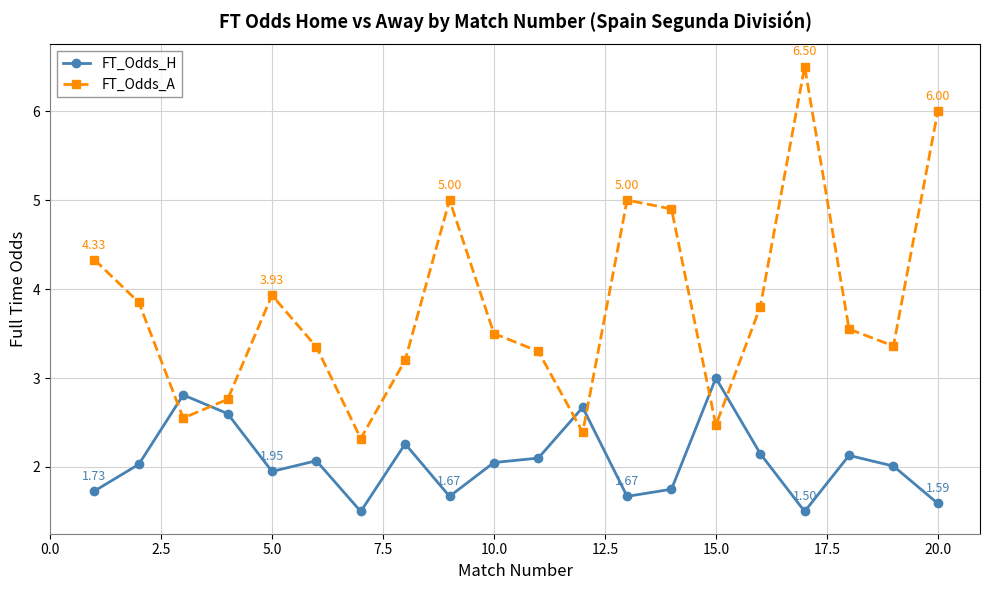

Which series ends up on top after the final intersection of FT_Odds_A and FT_Odds_H?

FT_Odds_A